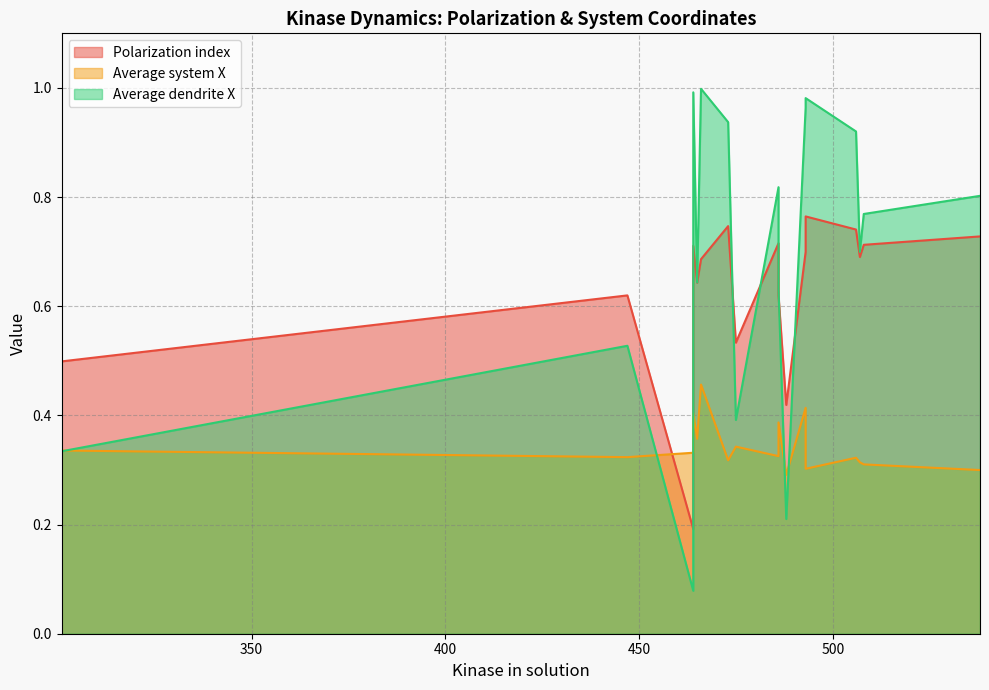

What is the average value of the Polarization index series?

0.6